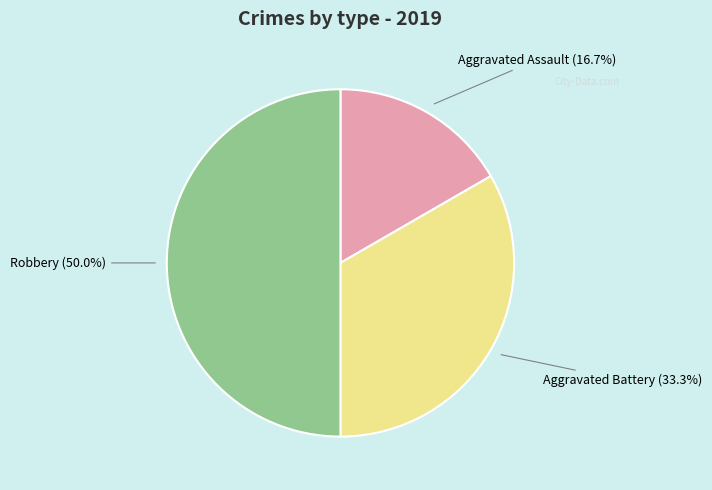

To the nearest percent, what is the average slice percentage?

33%